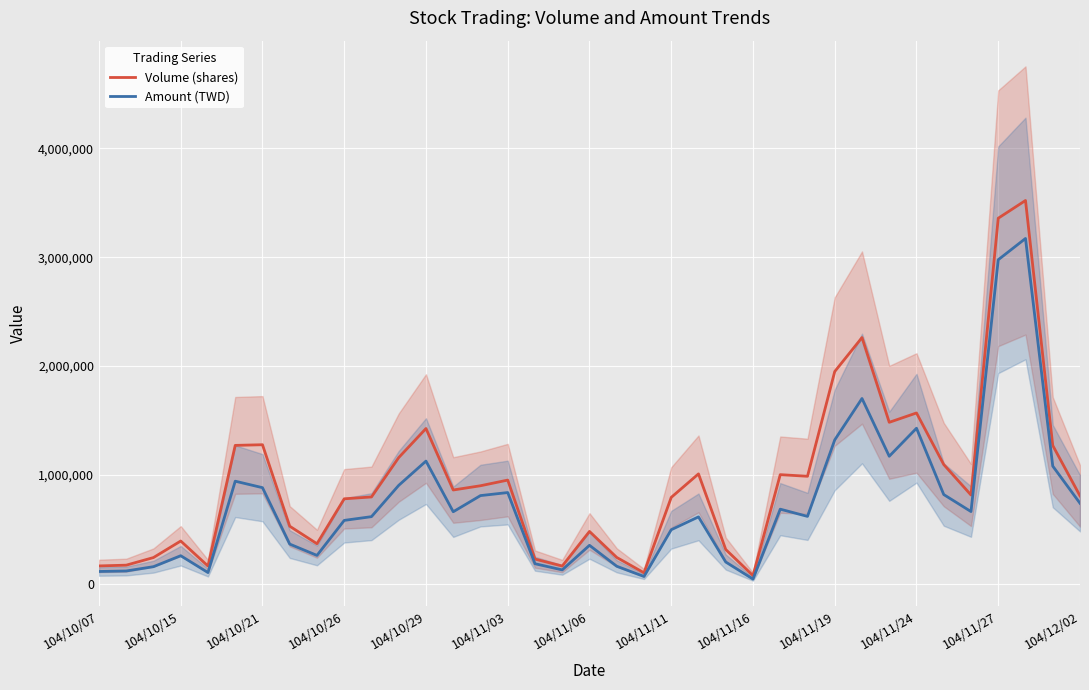

True or false: Volume (shares) and Amount (TWD) intersect in this chart.

False